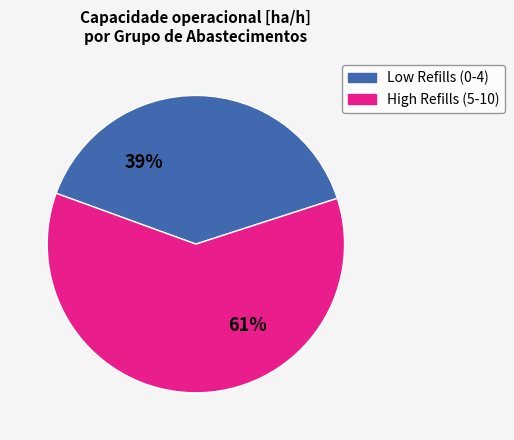

To the nearest percent, what is the average slice percentage?

50%